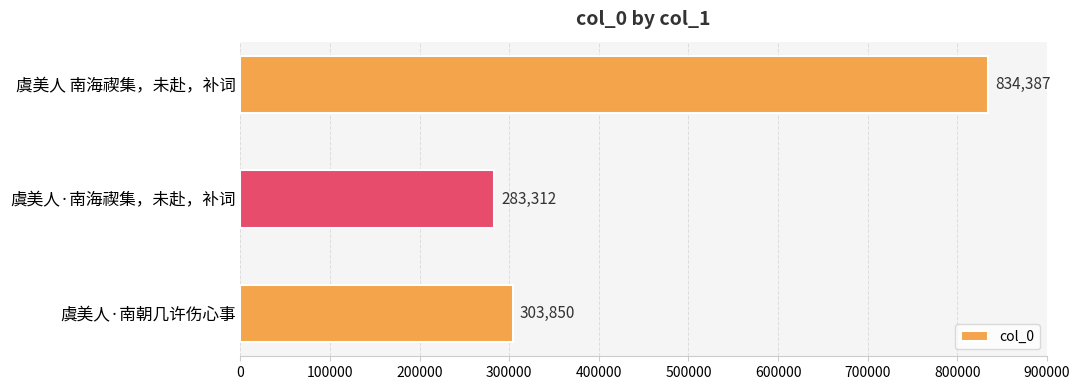

What is the change in value from 虞美人 南海禊集，未赴，补词 to 虞美人·南海禊集，未赴，补词?

-551075